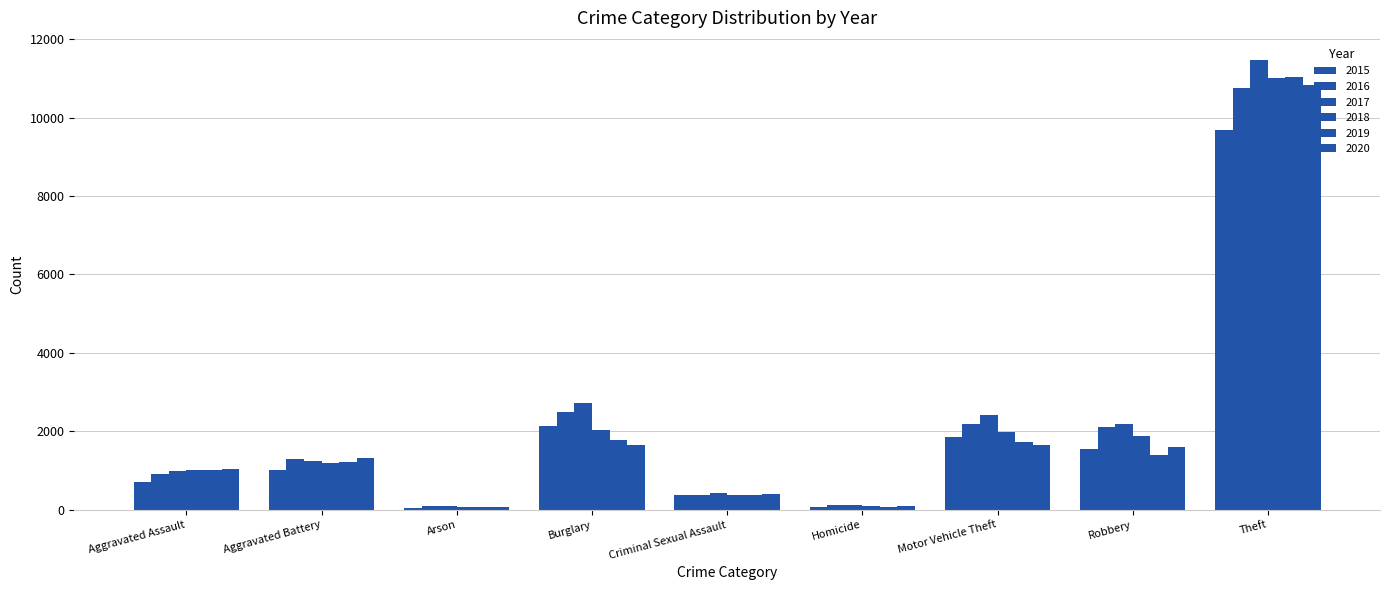

The 2015 series shows 712 at Aggravated Assault. True or false?

True